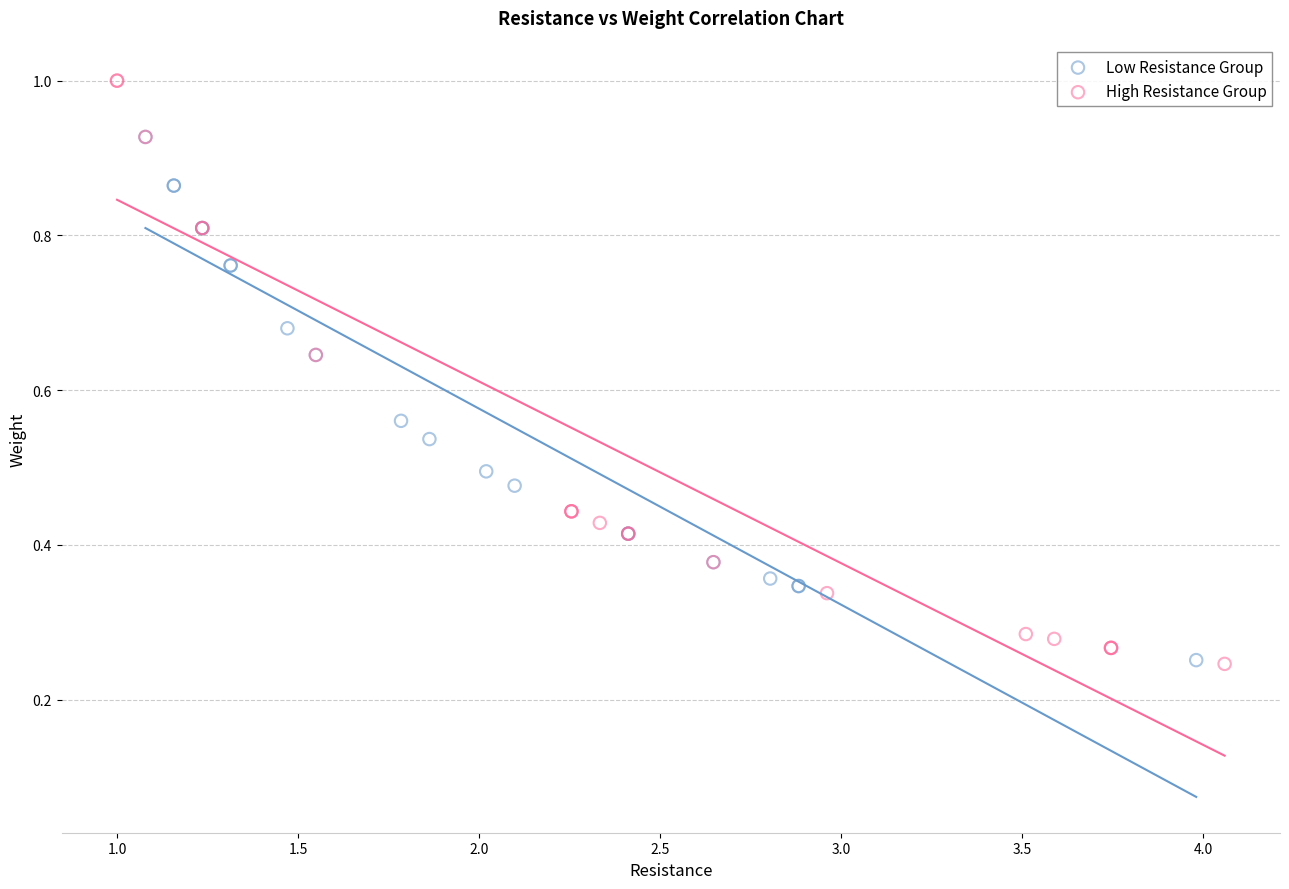

Which series reaches the maximum Y coordinate?

High Resistance Group